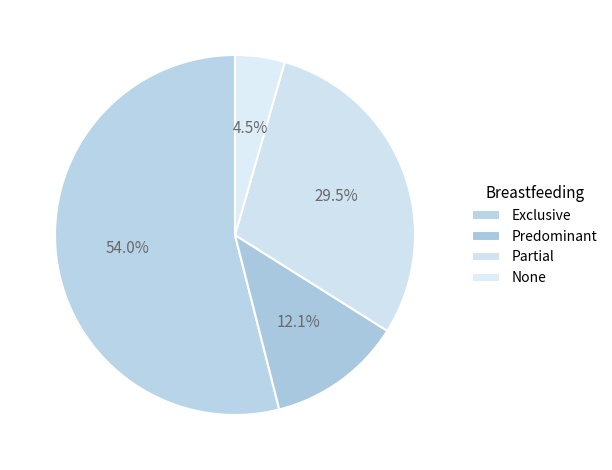

To the nearest percent, what is the difference between the largest and smallest slice percentages?

49%